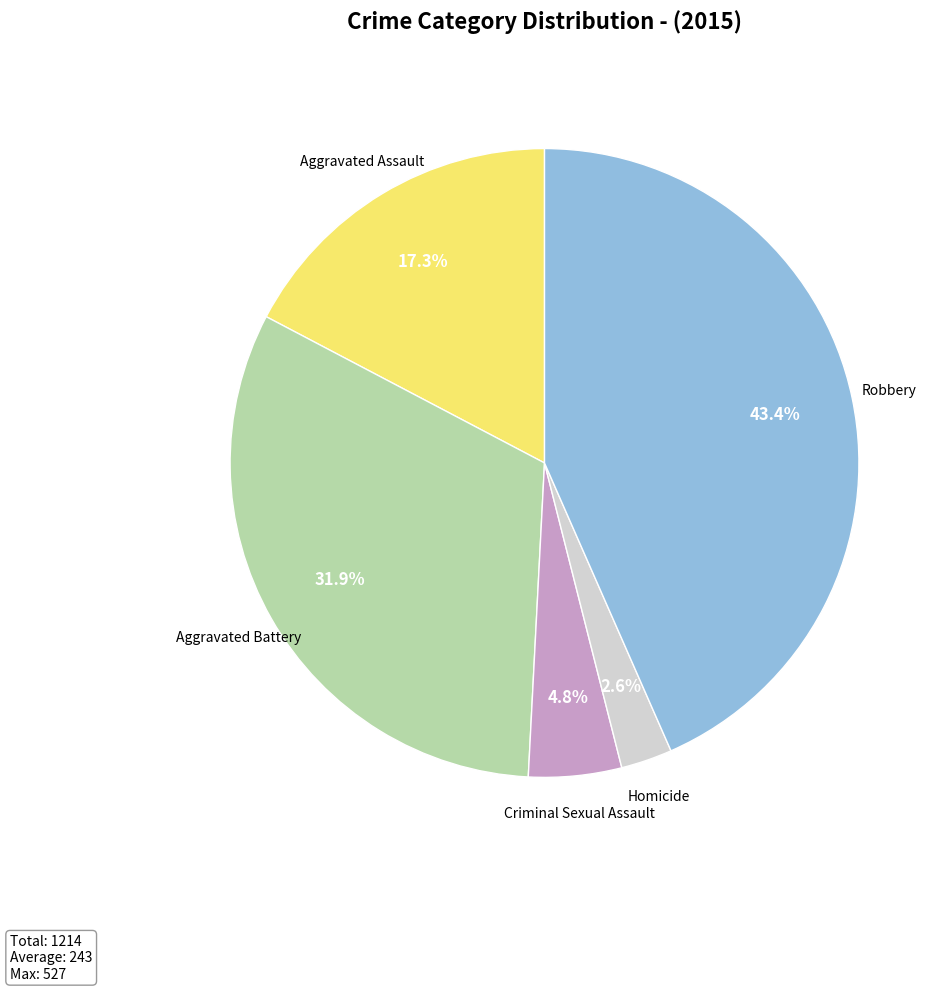

Is the sum of Robbery and Aggravated Battery greater than half?

Yes